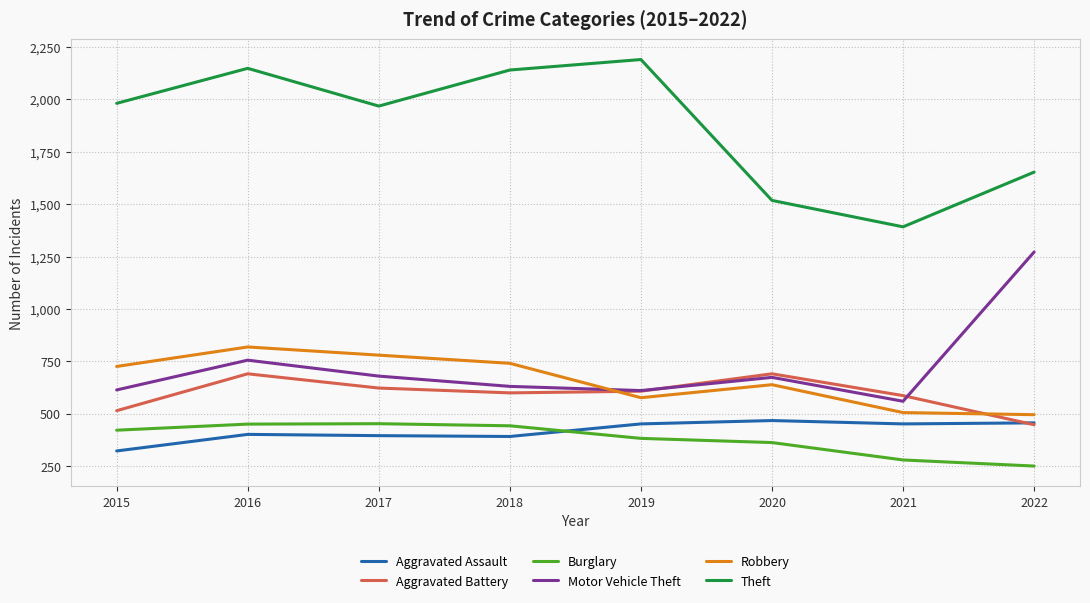

What is the highest value of the Theft series?

2190